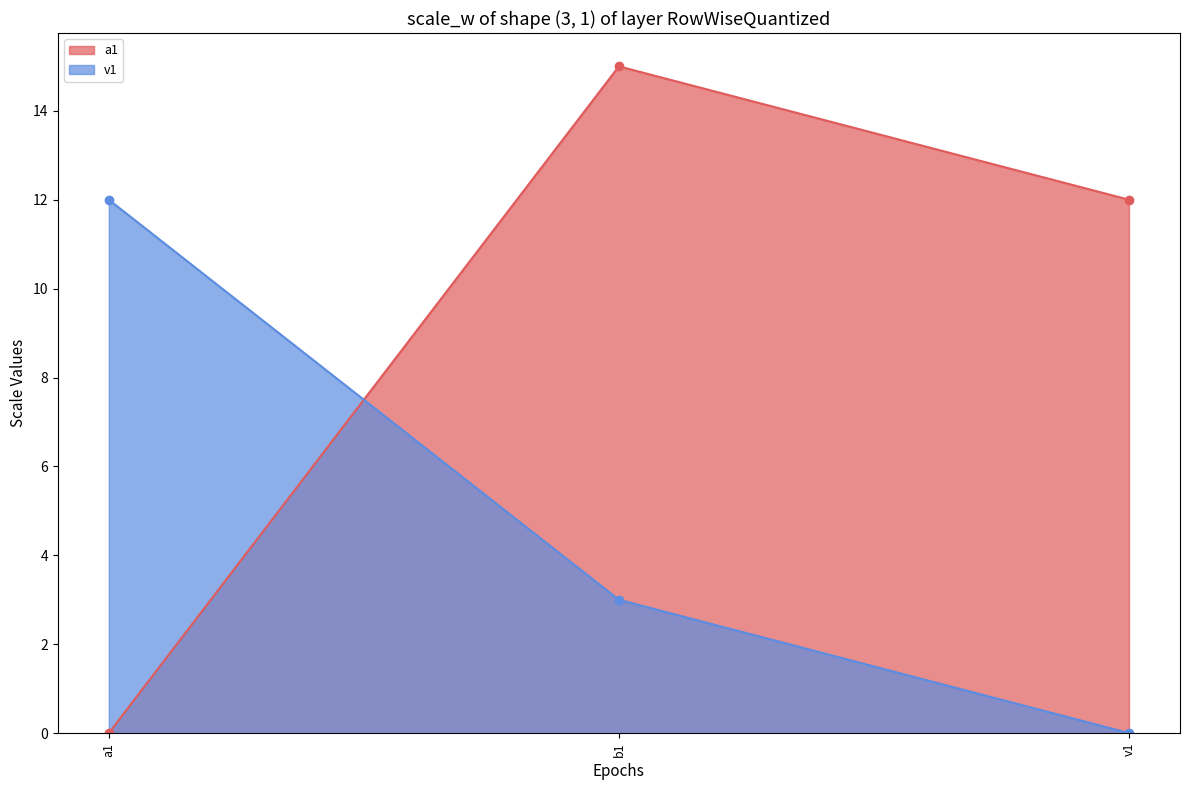

Reading left to right, what are all the values shown in this chart?

a1: 0	15	12
v1: 12	3	0